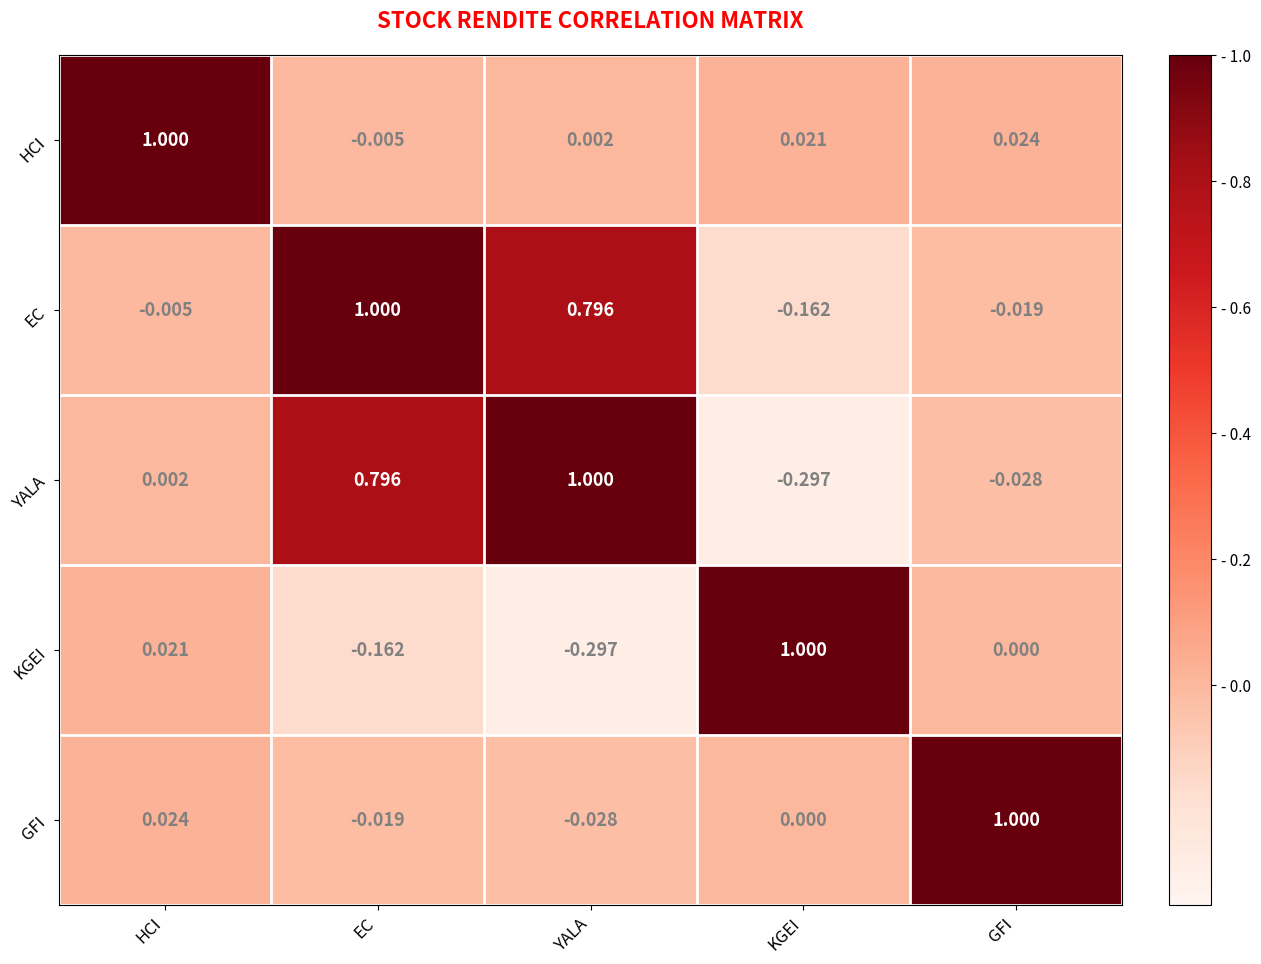

Where is YALA nearest to the value 0?

HCI